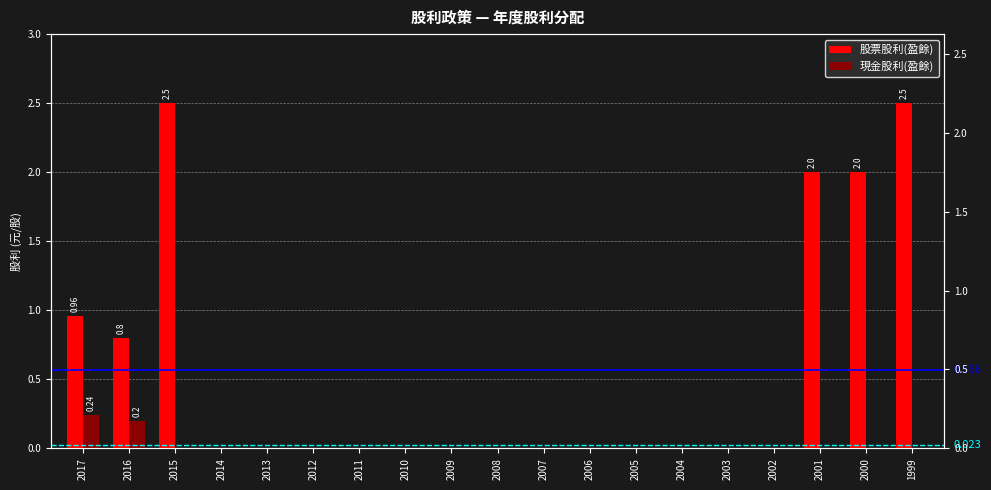

Reading left to right, what are all the values shown in this chart?

股票股利(盈餘): 1.0	0.8	2.5	0.0	0.0	0.0	0.0	0.0	0.0	0.0	0.0	0.0	0.0	0.0	0.0	0.0	2.0	2.0	2.5
現金股利(盈餘): 0.2	0.2	0.0	0.0	0.0	0.0	0.0	0.0	0.0	0.0	0.0	0.0	0.0	0.0	0.0	0.0	0.0	0.0	0.0